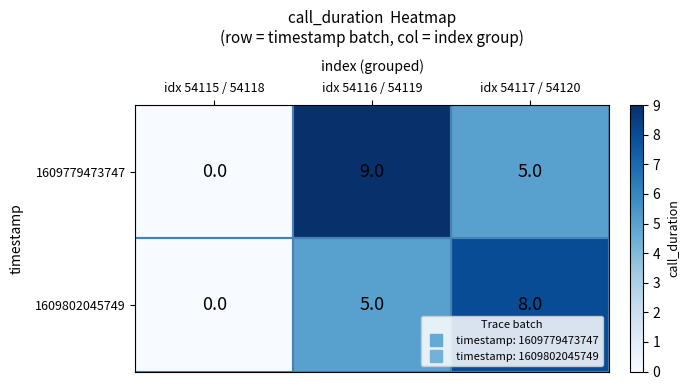

How many series are shown in this chart?

2